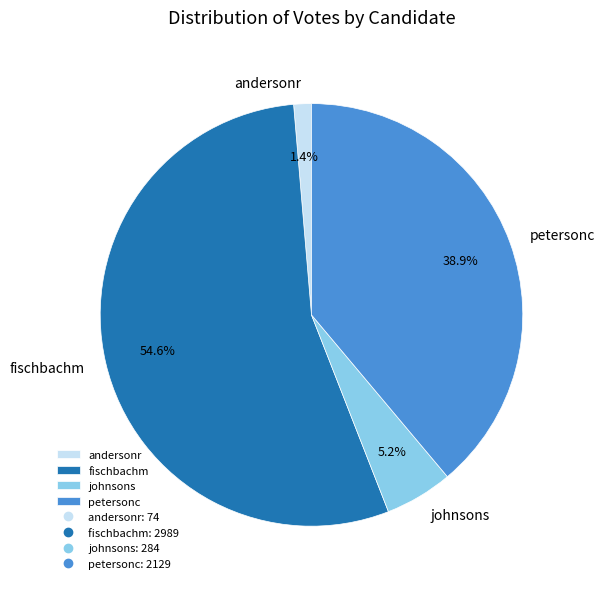

How many slices are in this pie chart?

4